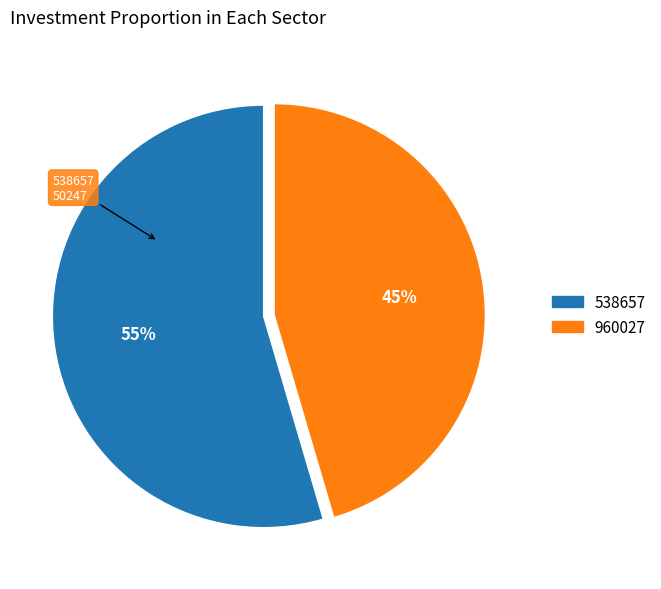

To the nearest percent, what portion does 538657 represent?

55%